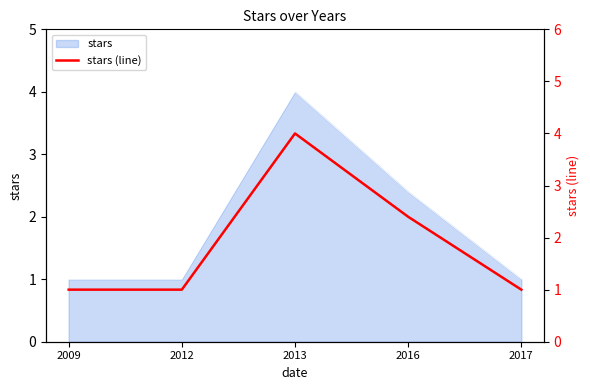

The value at 2009 is 1.0. True or false?

True